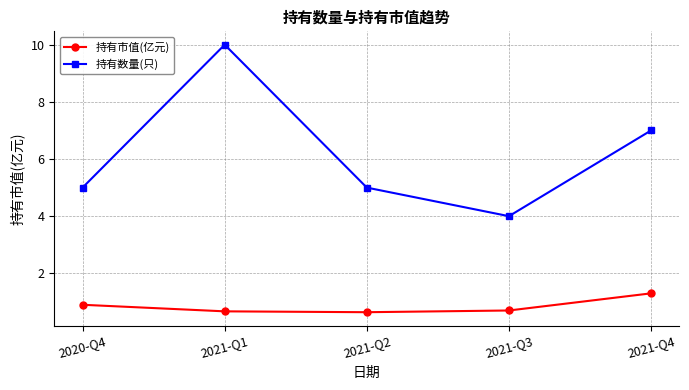

Which category has the lowest value in the 持有数量(只) series?

2021-Q3